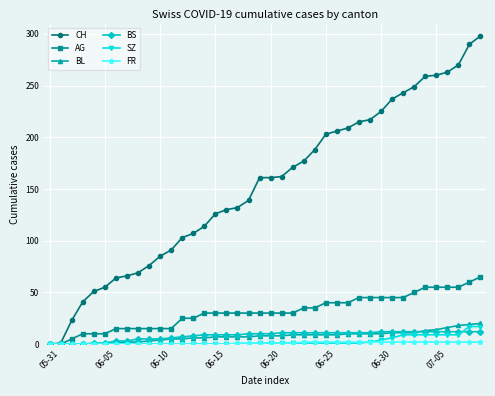

Which series has the largest total across all categories?

CH